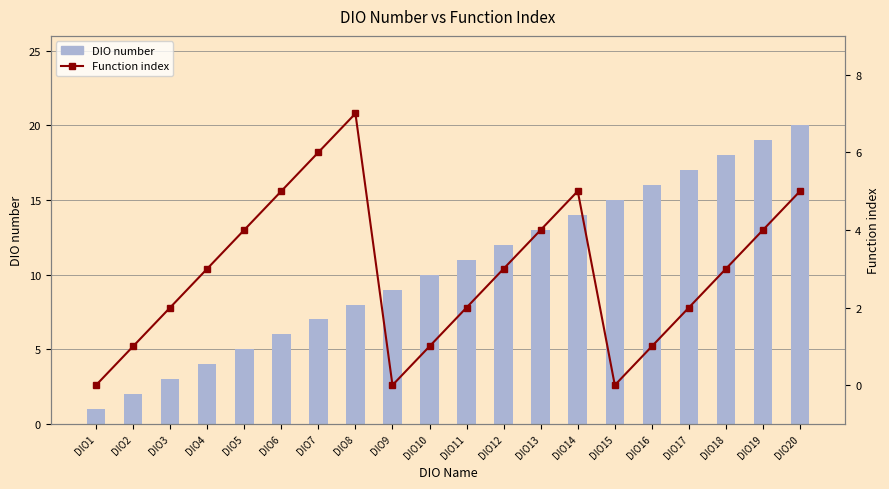

At DIO13, list the series in order from smallest to largest.

Function index, DIO number